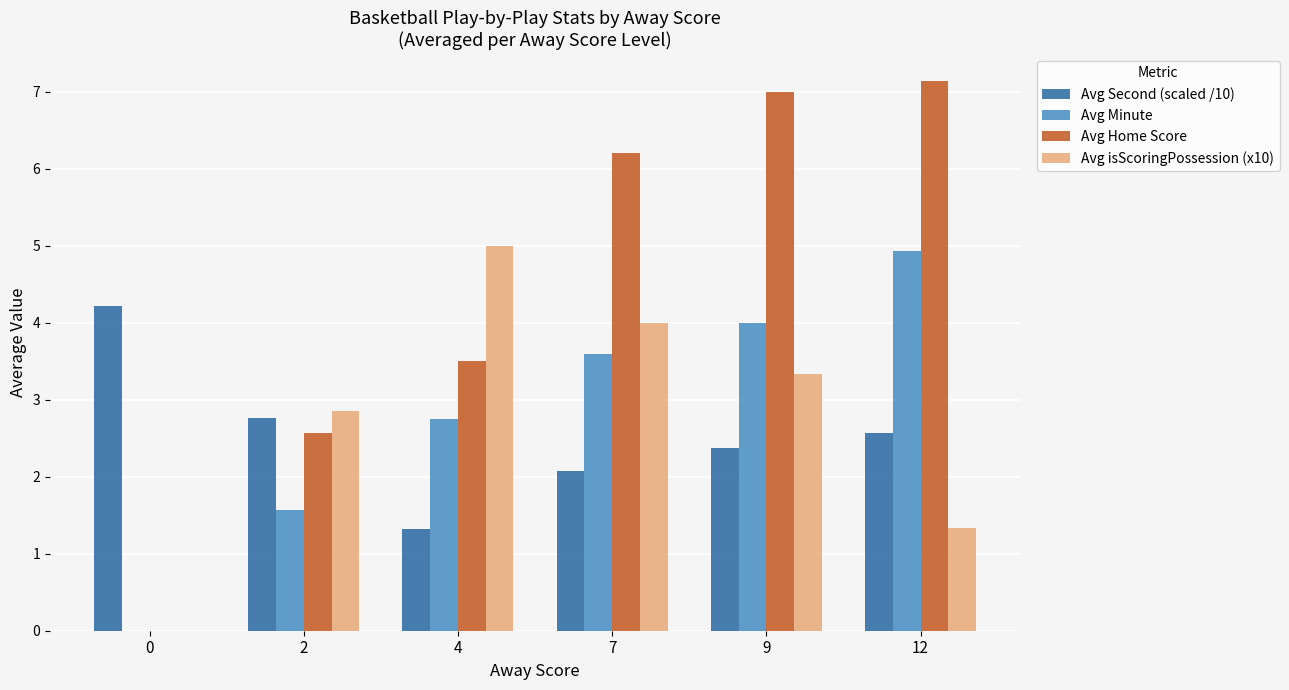

What is the difference between the Avg Second (scaled /10) values at 0 and 2?

1.5